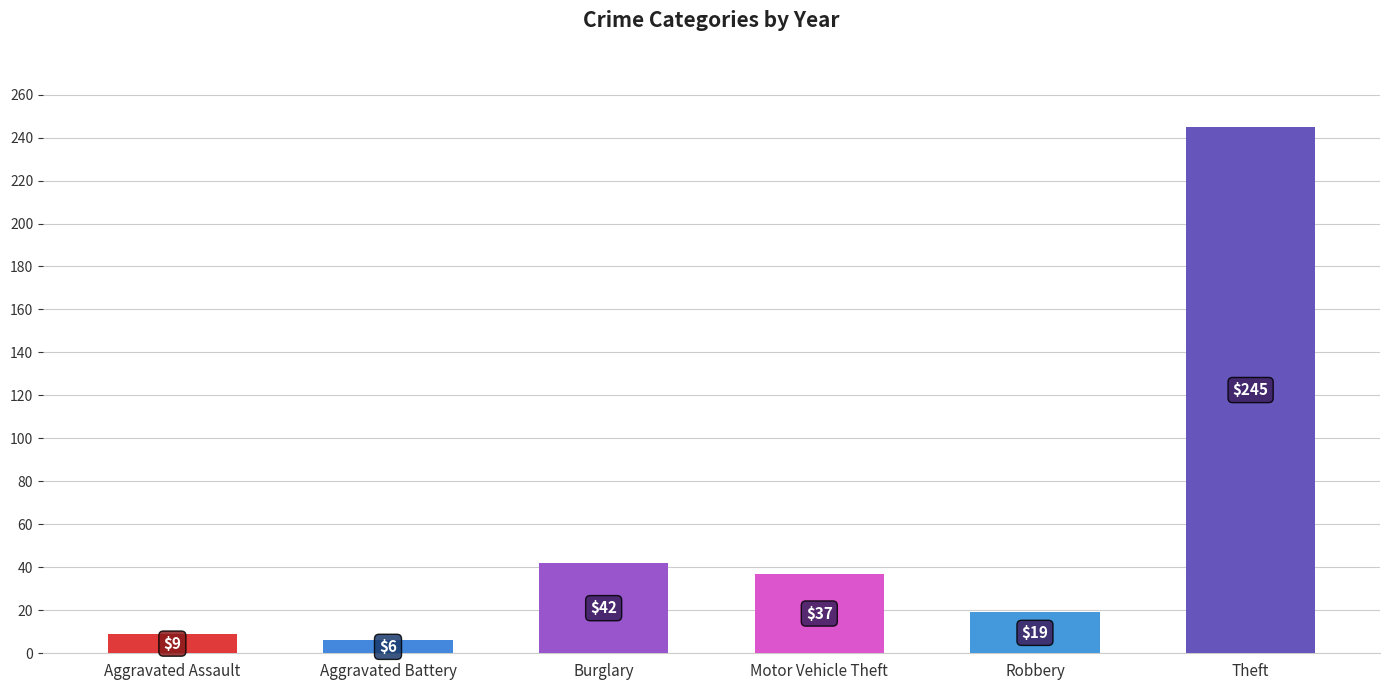

How many data points in 2020 are above 37?

2